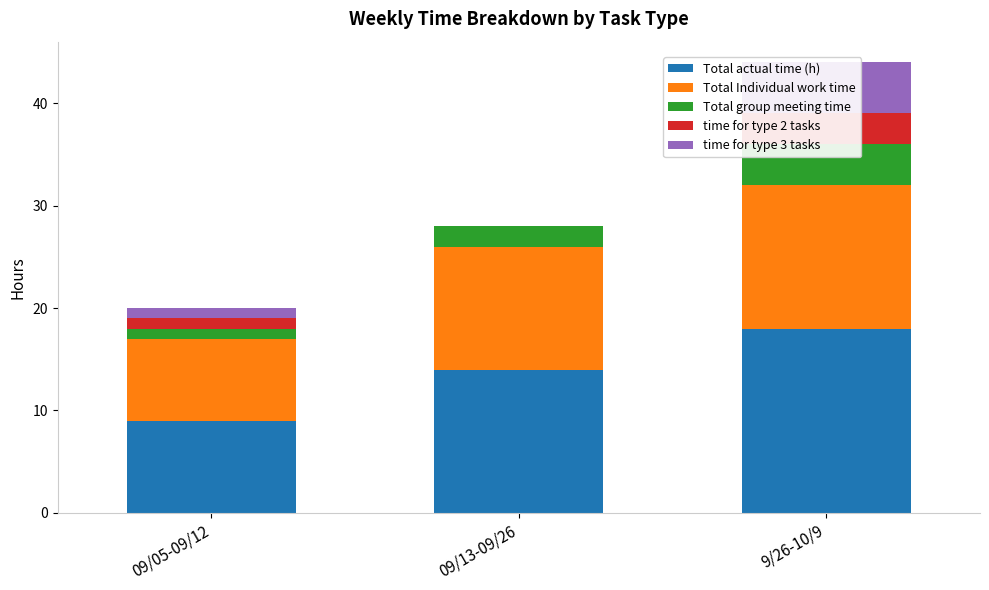

How many data points in Total Individual work time are above 12?

1